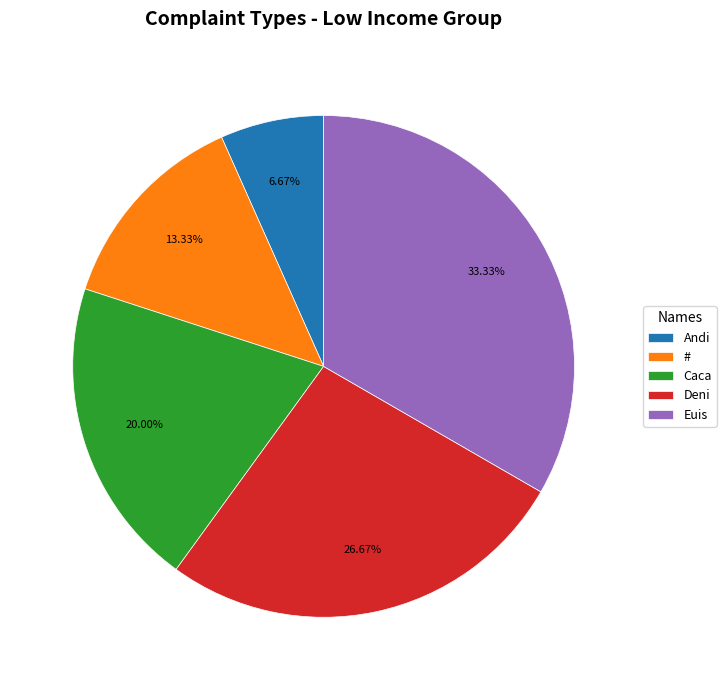

Is it true that Euis is 33% of the pie?

True